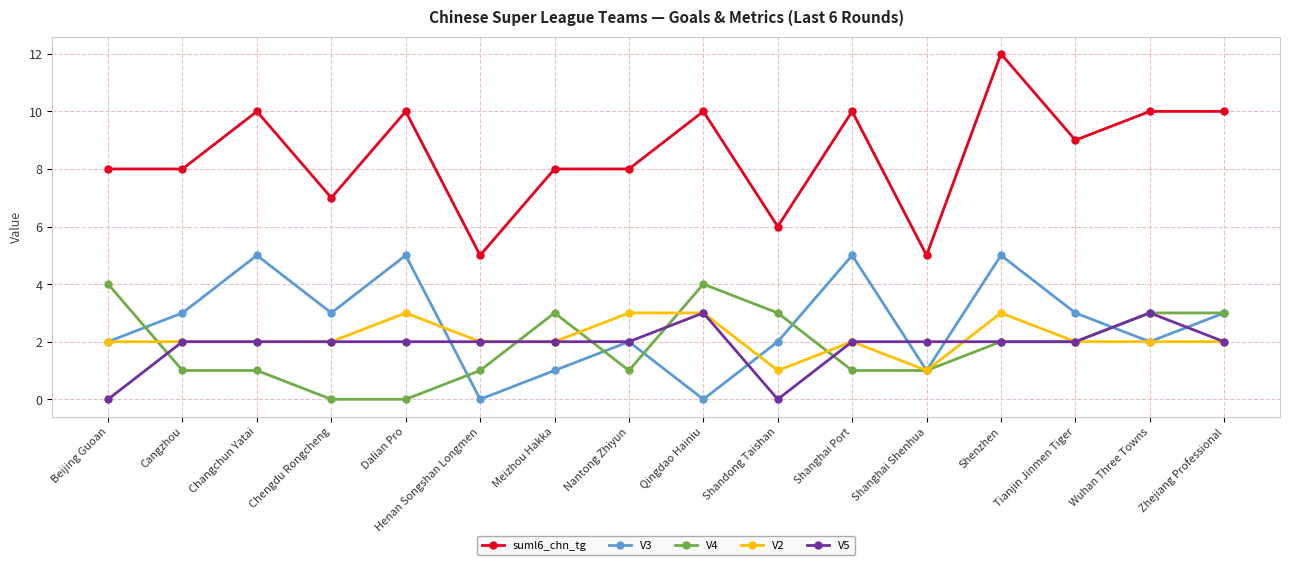

At which category is the sum across all series the highest?

Shenzhen